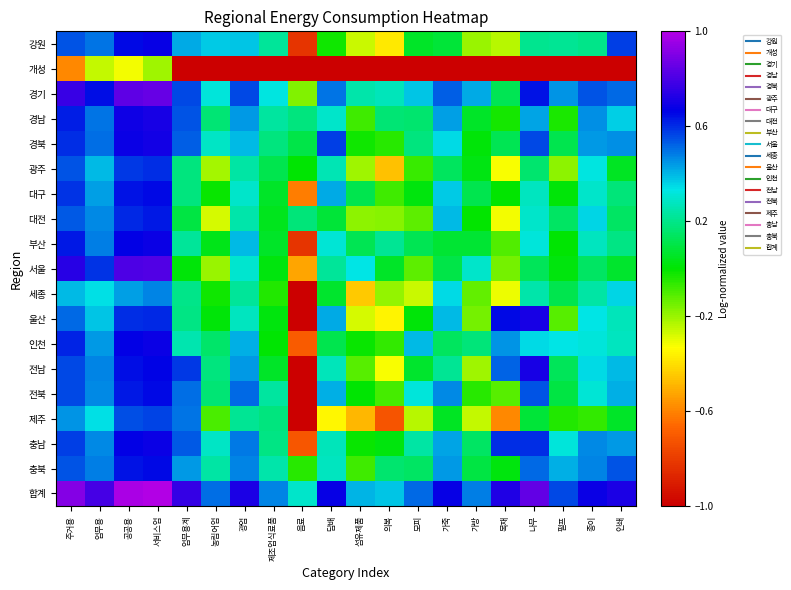

Which series has the largest total across all categories?

합계